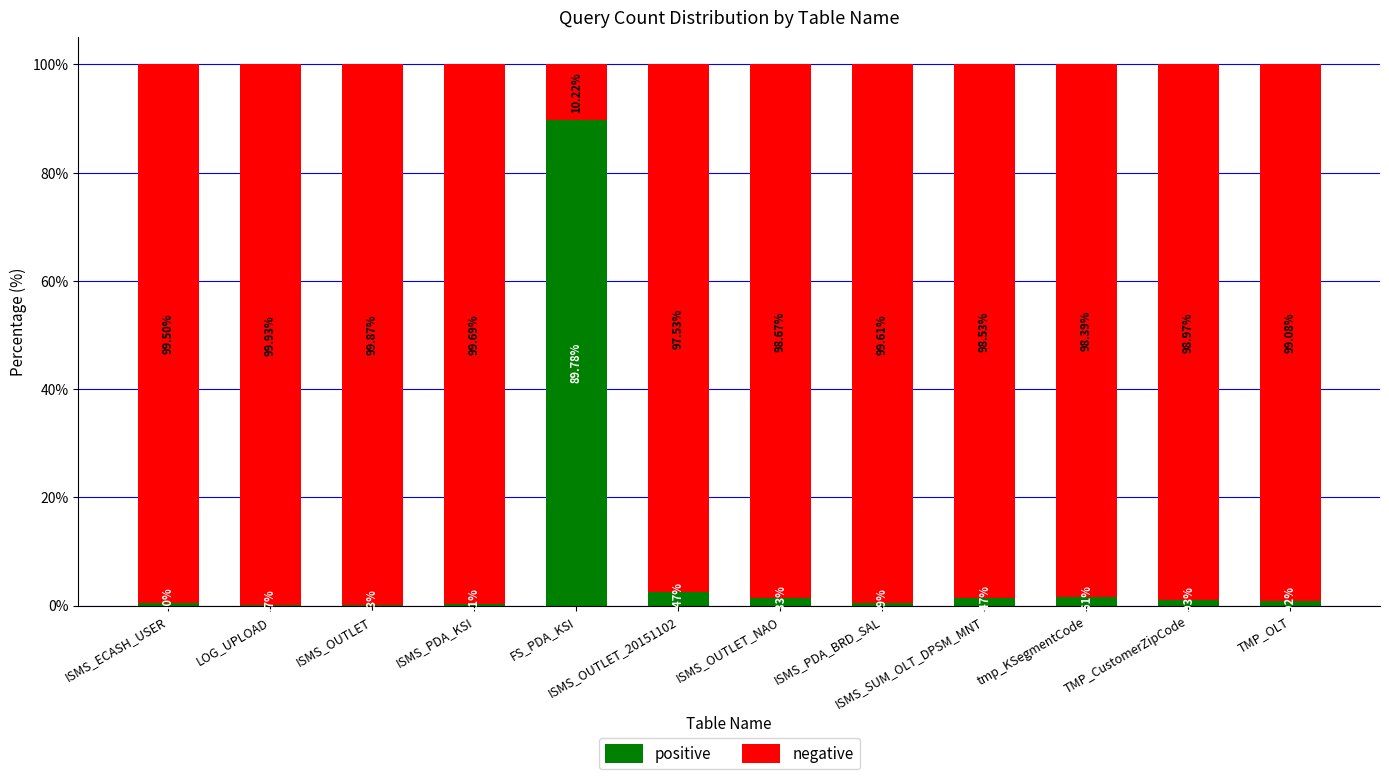

Where is positive nearest to the value 44?

ISMS_OUTLET_20151102